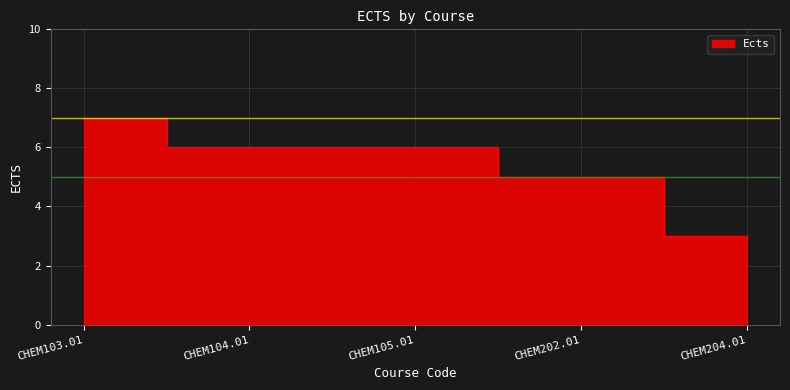

What is the greatest value displayed?

7